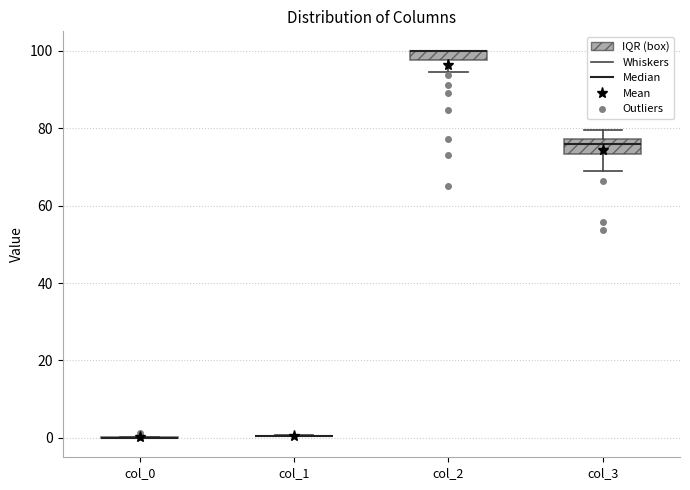

Where does the upper whisker of the box for col_3 end on the y-axis? The values are not printed on the chart, so give them approximately, as read against the axis.

80